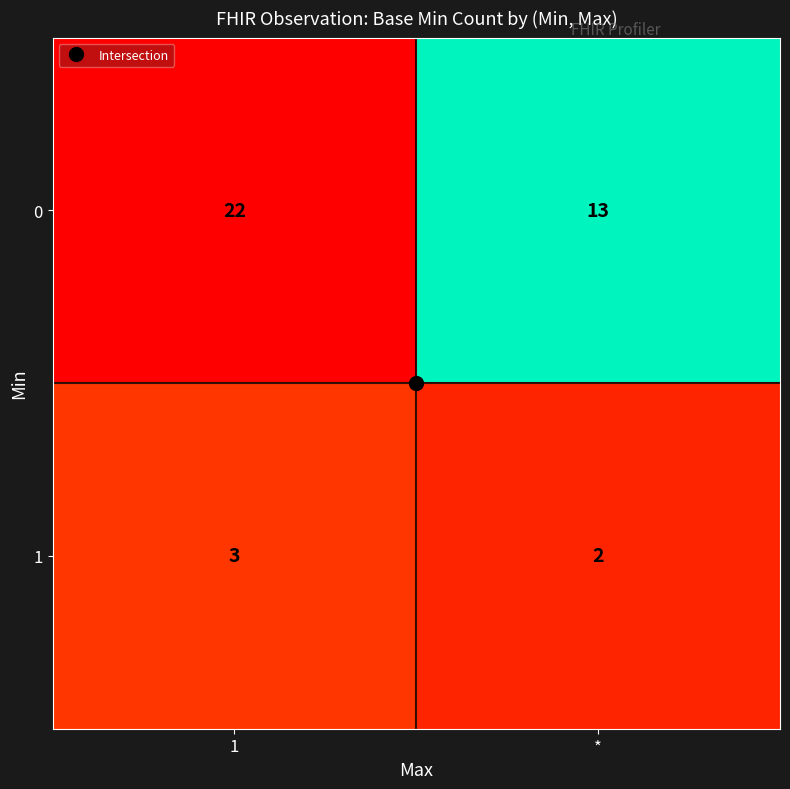

Is the value of 0 at * greater than the value of 1 at 1?

Yes